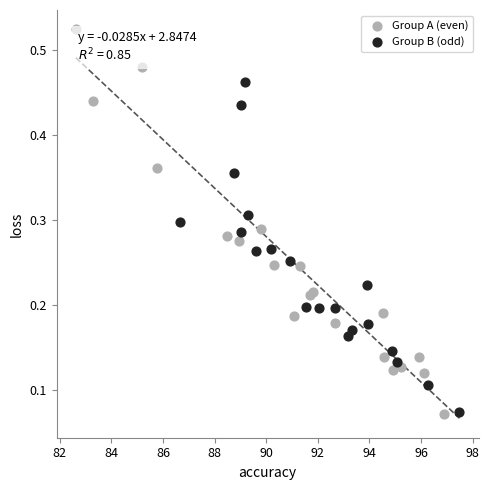

Which series has the widest spread of Y values?

Group A (even)